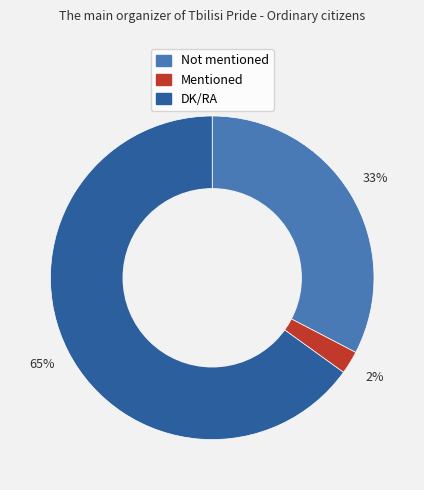

Is the sum of Not mentioned and DK/RA greater than half?

Yes